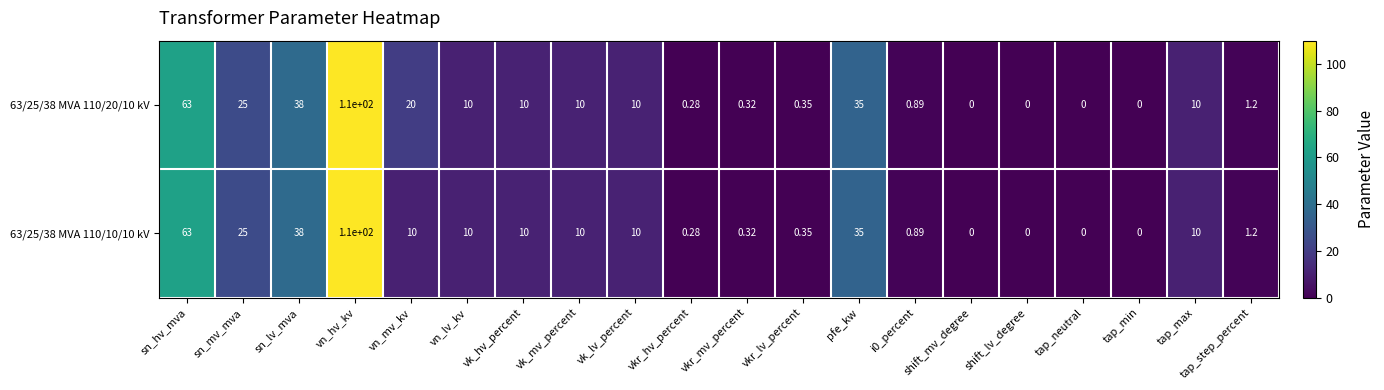

Is the value of 63/25/38 MVA 110/20/10 kV at vn_lv_kv greater than the value of 63/25/38 MVA 110/10/10 kV at sn_mv_mva?

No